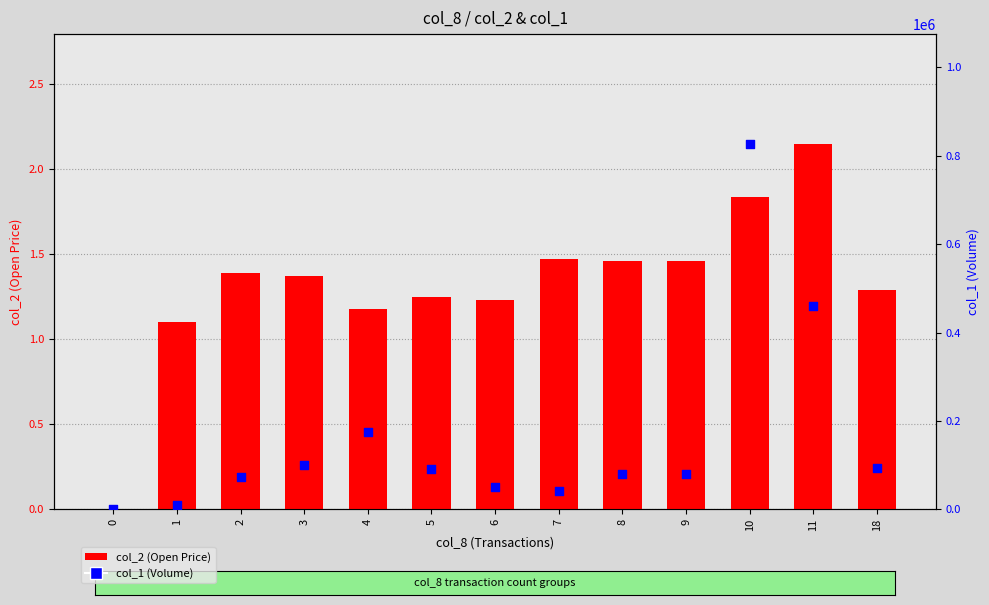

At which category is the sum across all series the highest?

10